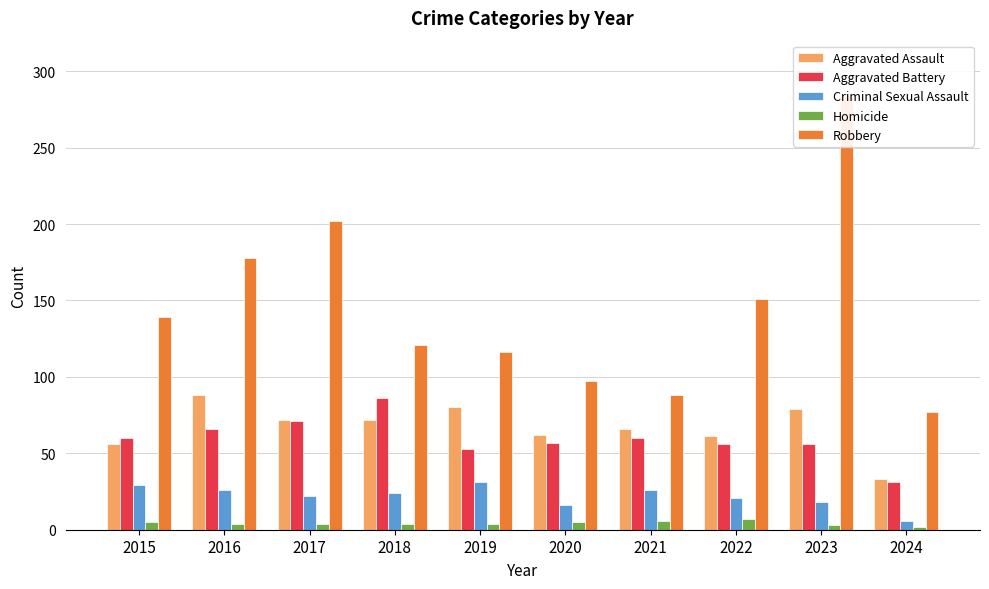

At which label is Aggravated Assault closest to 60?

2022